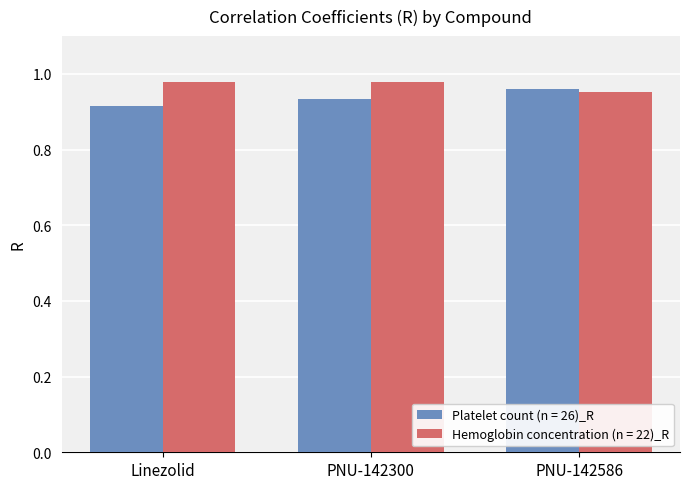

What is the difference between the highest and lowest values at Linezolid?

0.1